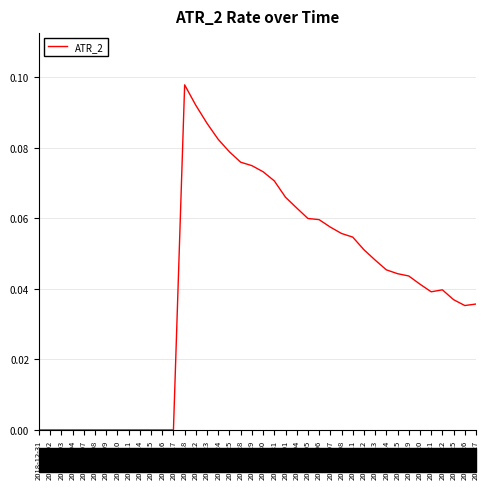

Which has a higher value, 2019-02-19 or 2019-01-28?

2019-01-28